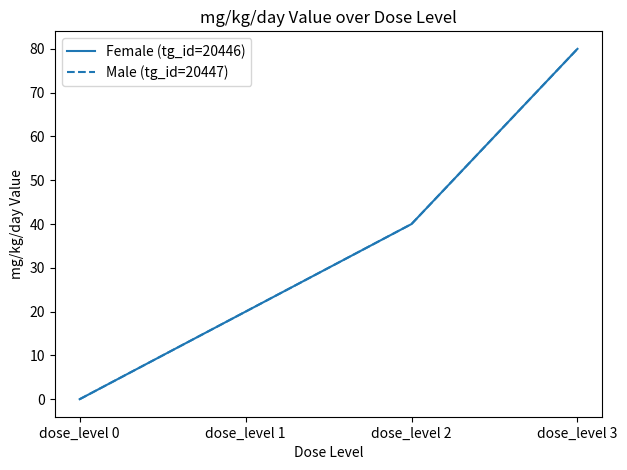

Which series changed the most between dose_level 1 and dose_level 2?

Female (tg_id=20446)